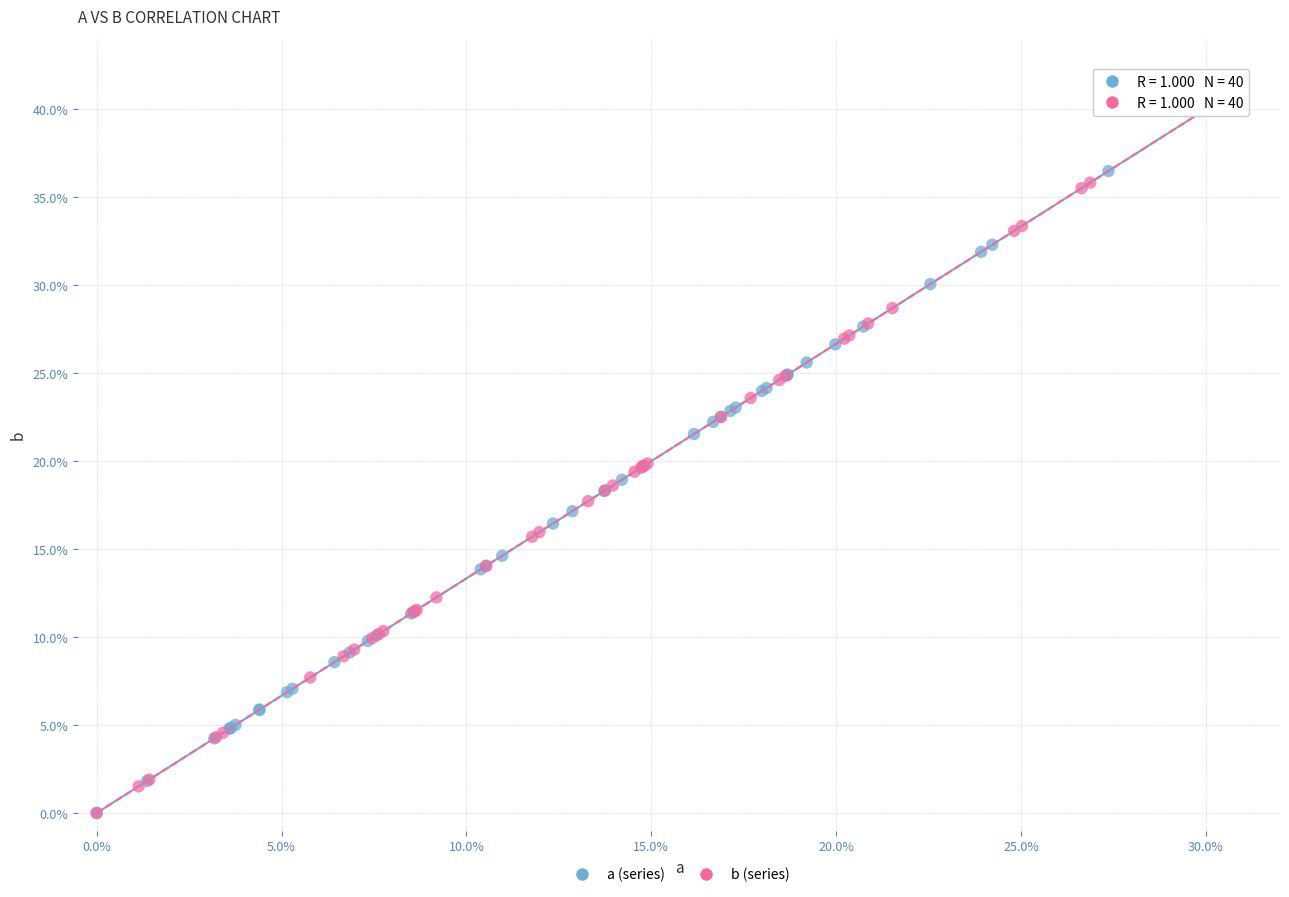

What are all the series names shown in the legend?

a (series), b (series)